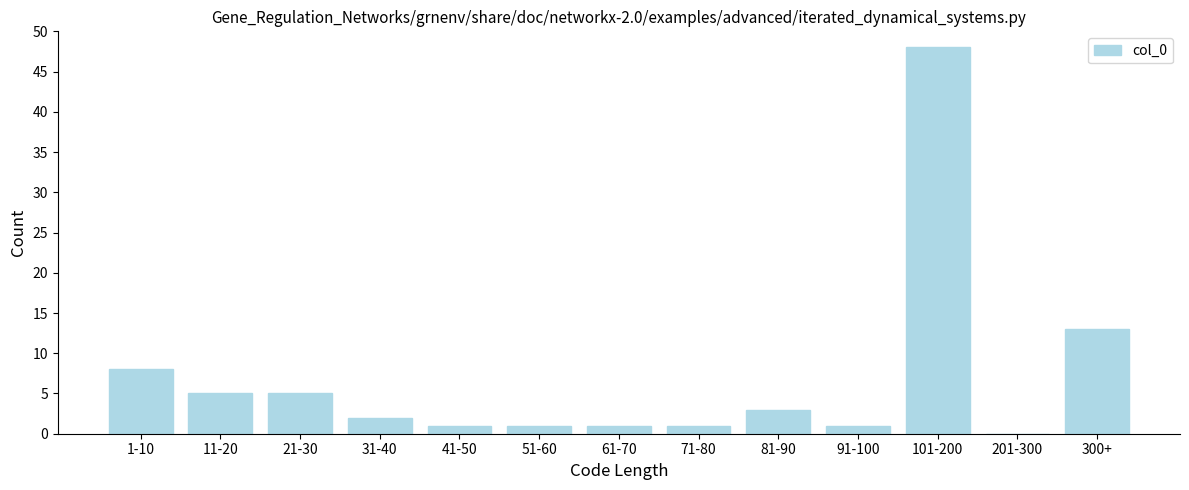

Reading left to right, transcribe all the data shown in this chart.

1-10=8	11-20=5	21-30=5	31-40=2	41-50=1	51-60=1	61-70=1	71-80=1	81-90=3	91-100=1	101-200=48	201-300=0	300+=13